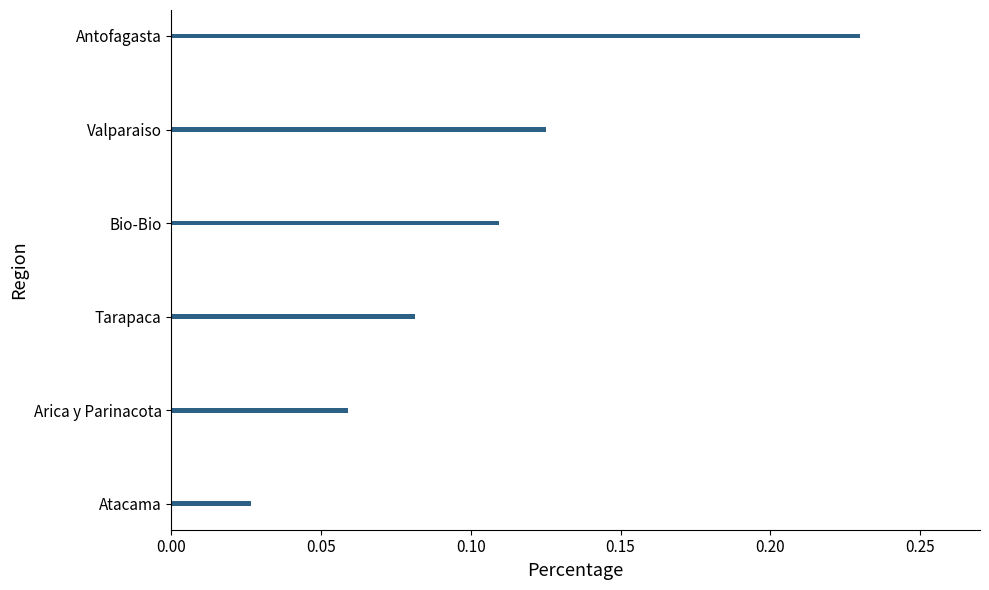

Count the number of categories in the chart.

6